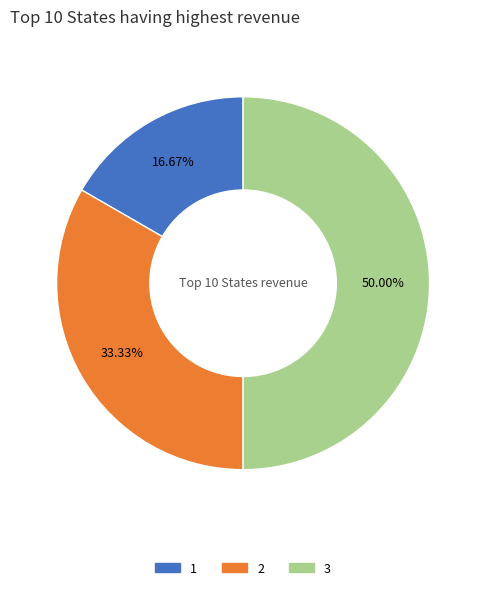

To the nearest percent, what is the average slice percentage?

33%